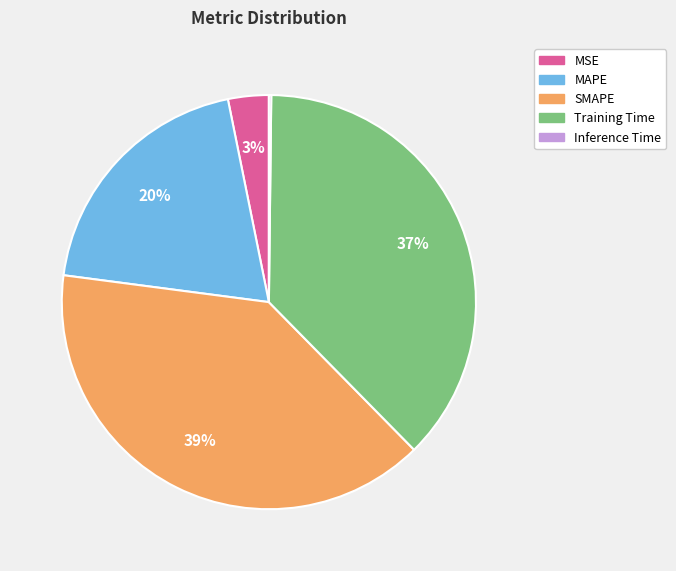

Which category has the biggest portion of the pie?

SMAPE